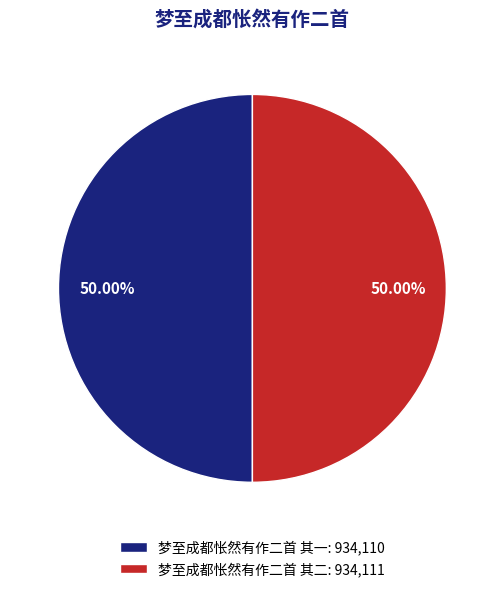

What is the ratio of the value at 梦至成都怅然有作二首 其二: 934,111 to the value at 梦至成都怅然有作二首 其一: 934,110?

1.0